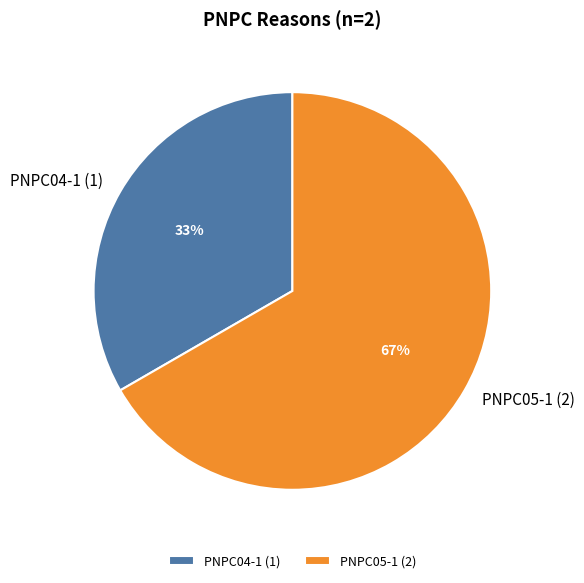

Between PNPC05-1 and PNPC04-1, which is larger?

PNPC05-1